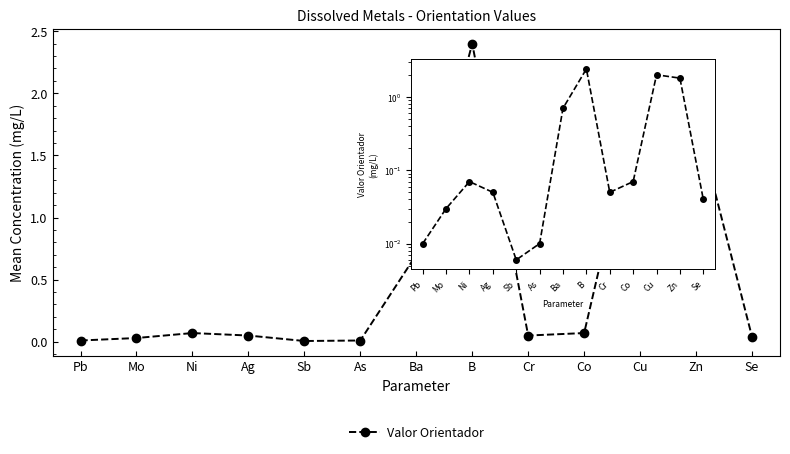

Reading left to right, transcribe all the data shown in this chart.

Pb=0.0	Mo=0.0	Ni=0.1	Ag=0.1	Sb=0.0	As=0.0	Ba=0.7	B=2.4	Cr=0.1	Co=0.1	Cu=2.0	Zn=1.8	Se=0.0